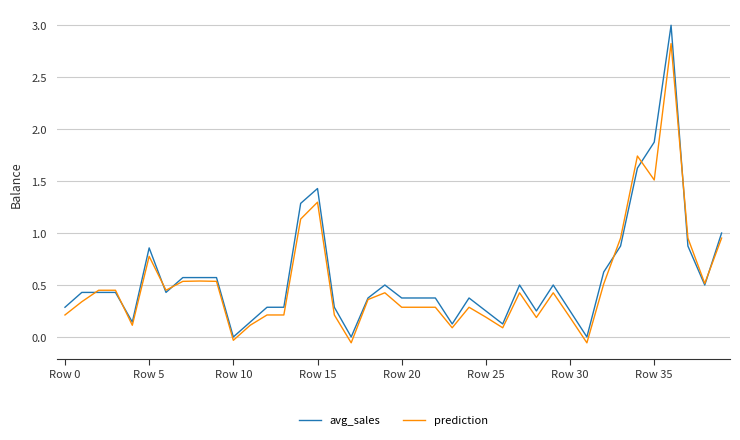

What is the difference between the maximum and minimum values in the prediction series?

2.9